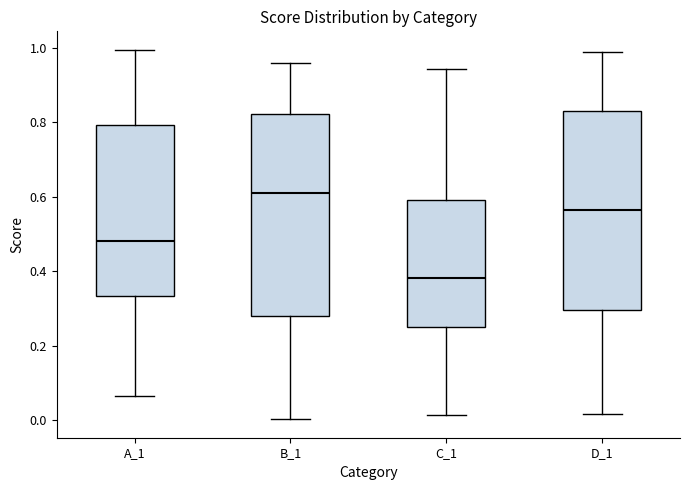

Reading left to right, transcribe this box plot: for each box, give where its median line is, the range the box spans, and where its two whiskers end, as read against the y-axis. The values are not printed on the chart, so give them approximately, as read against the axis.

A_1: median 0.48, box 0.34 to 0.80, whiskers 0.06 to 1.00
B_1: median 0.60, box 0.28 to 0.82, whiskers 0.00 to 0.96
C_1: median 0.38, box 0.24 to 0.60, whiskers 0.02 to 0.94
D_1: median 0.56, box 0.30 to 0.82, whiskers 0.02 to 0.98